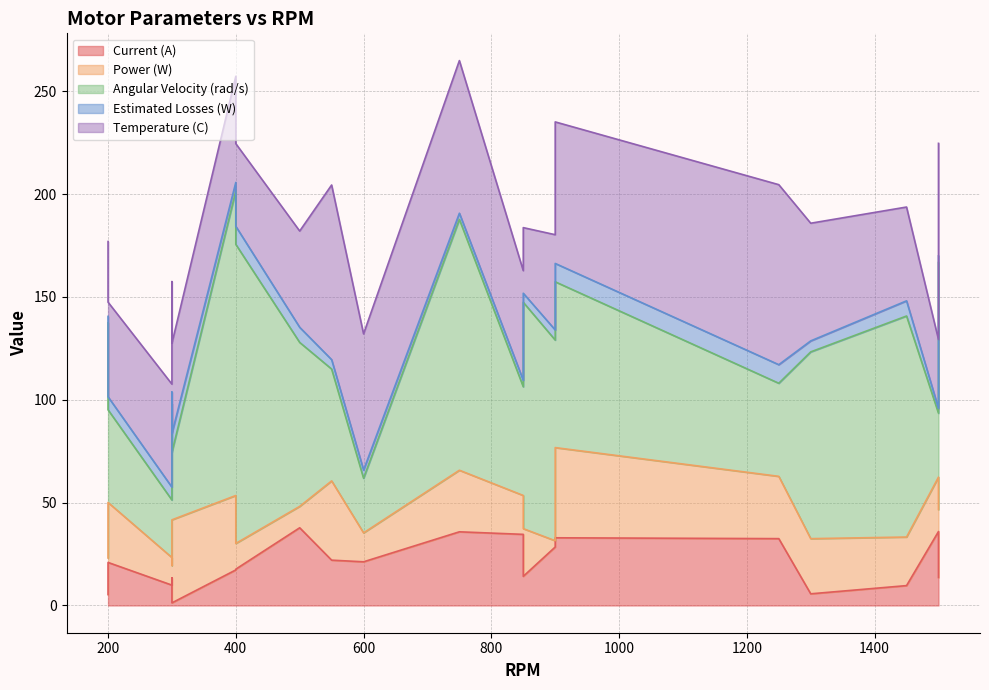

Which has a higher value, 900 or 300?

900